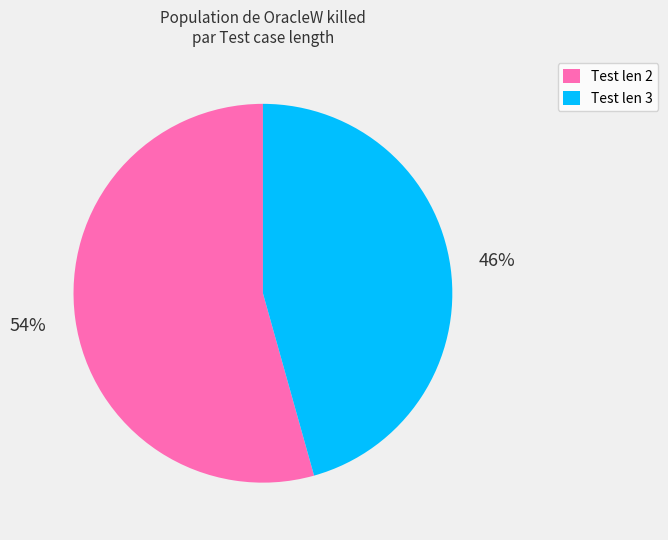

How many slices are in this pie chart?

2